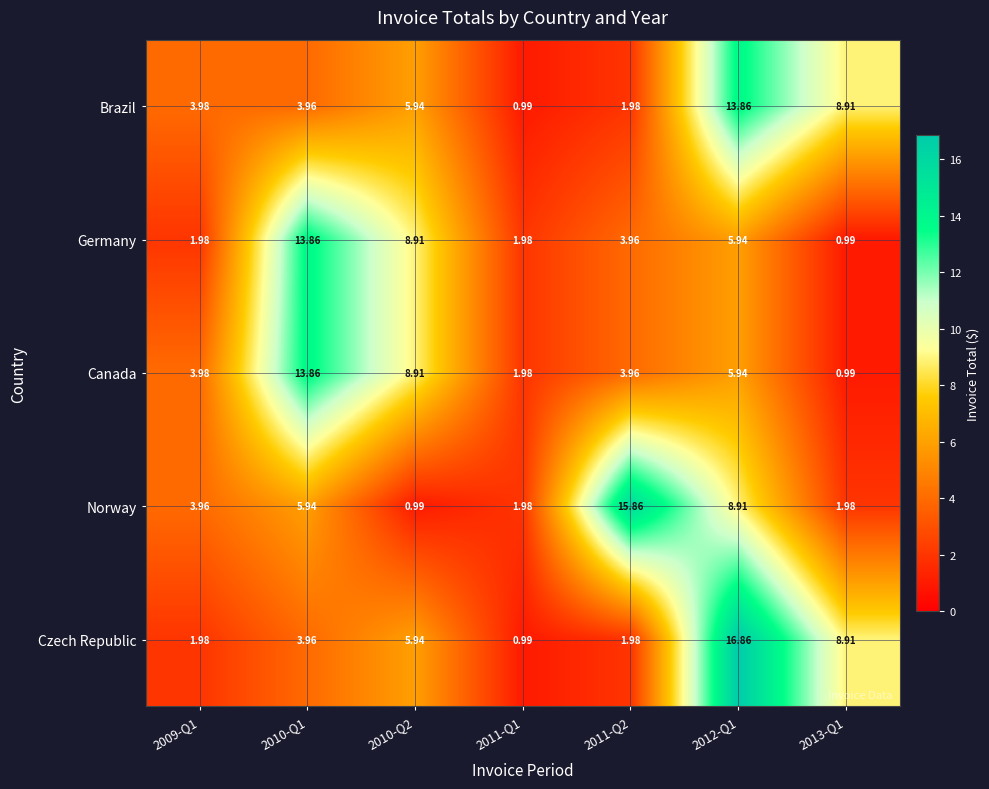

What is the spread (max minus min) of values at 2011-Q1?

1.0